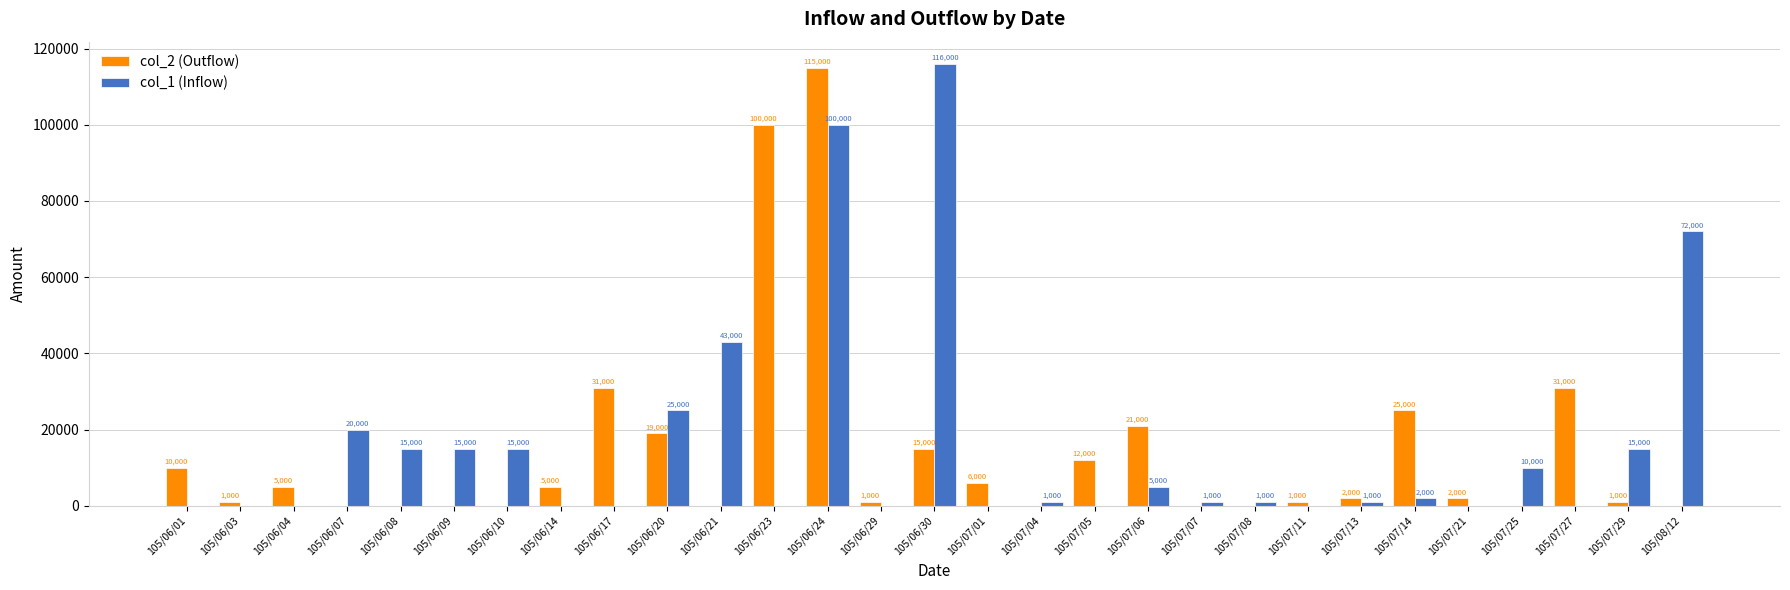

Which series changed the most between 105/06/24 and 105/08/12?

col_2 (Outflow)